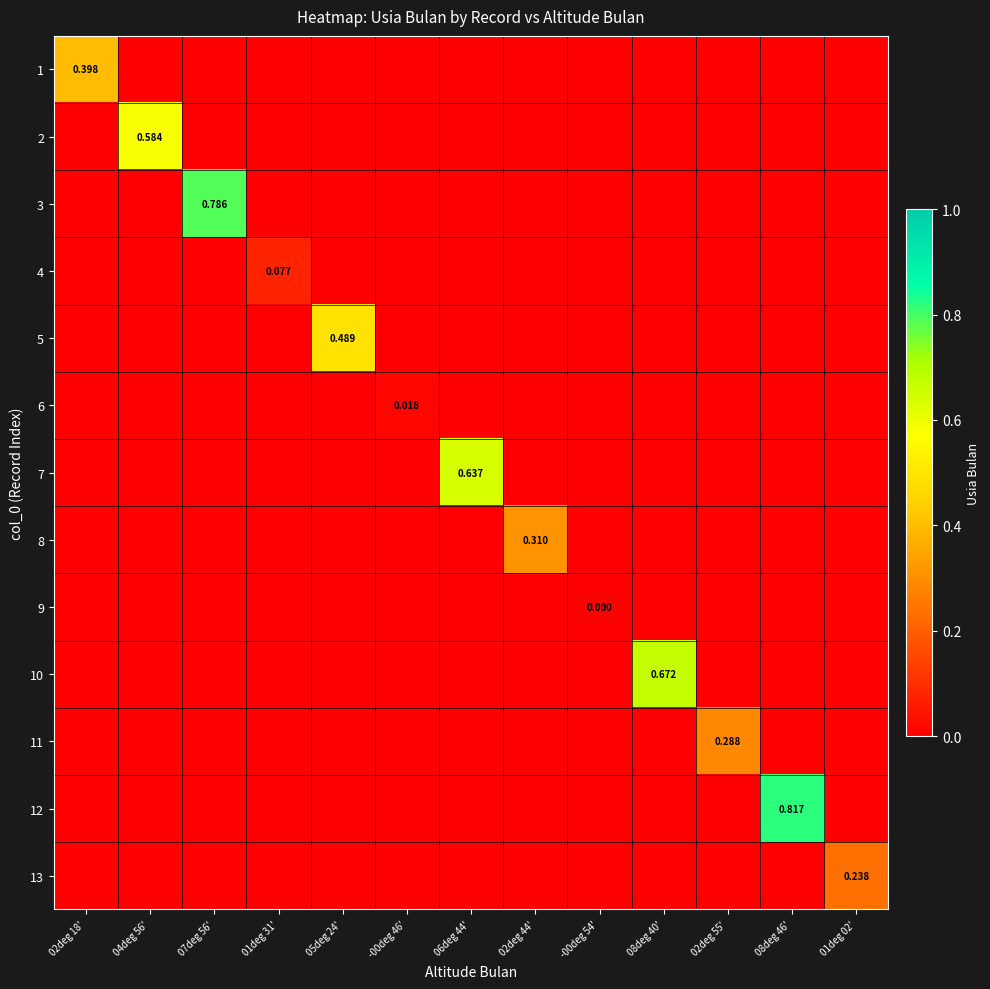

Is it true that 11 equals 0.0 at 08deg 40'?

True